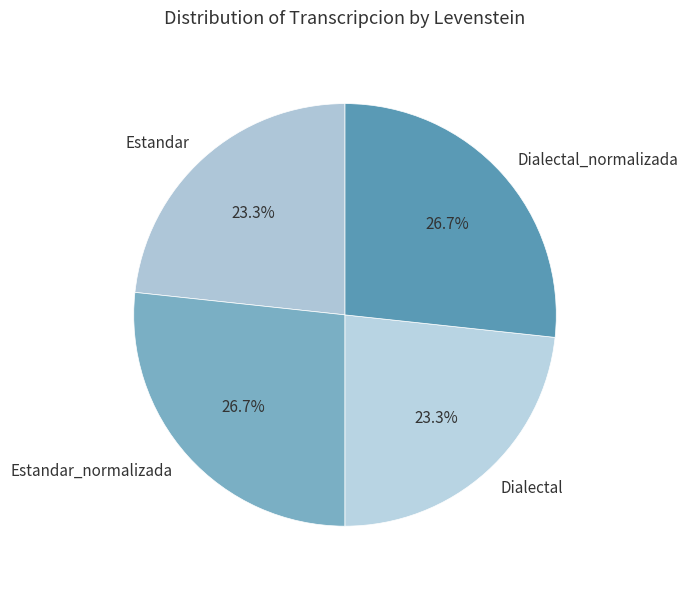

Count the number of slices in the pie.

4